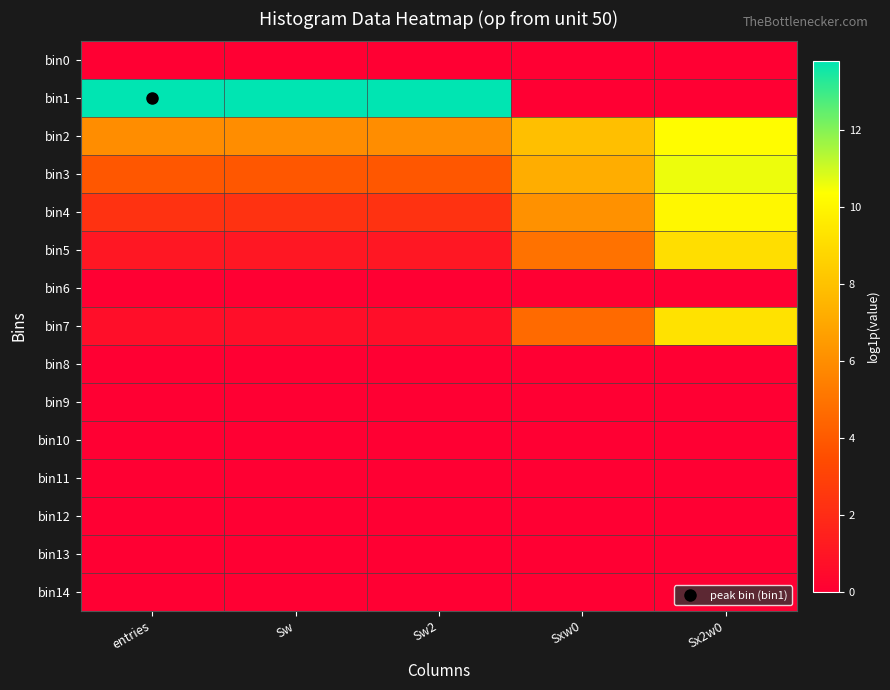

What is the total value across all series at Sxw0?

30.8